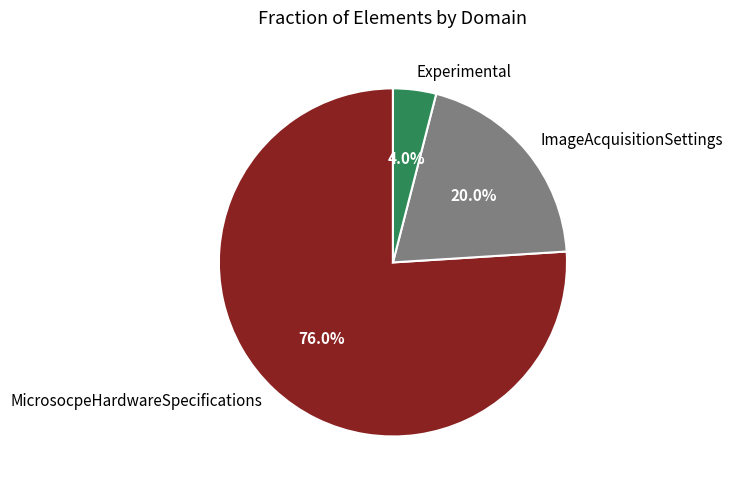

To the nearest percent, what is the difference between the MicrosocpeHardwareSpecifications and ImageAcquisitionSettings slice percentages?

56%